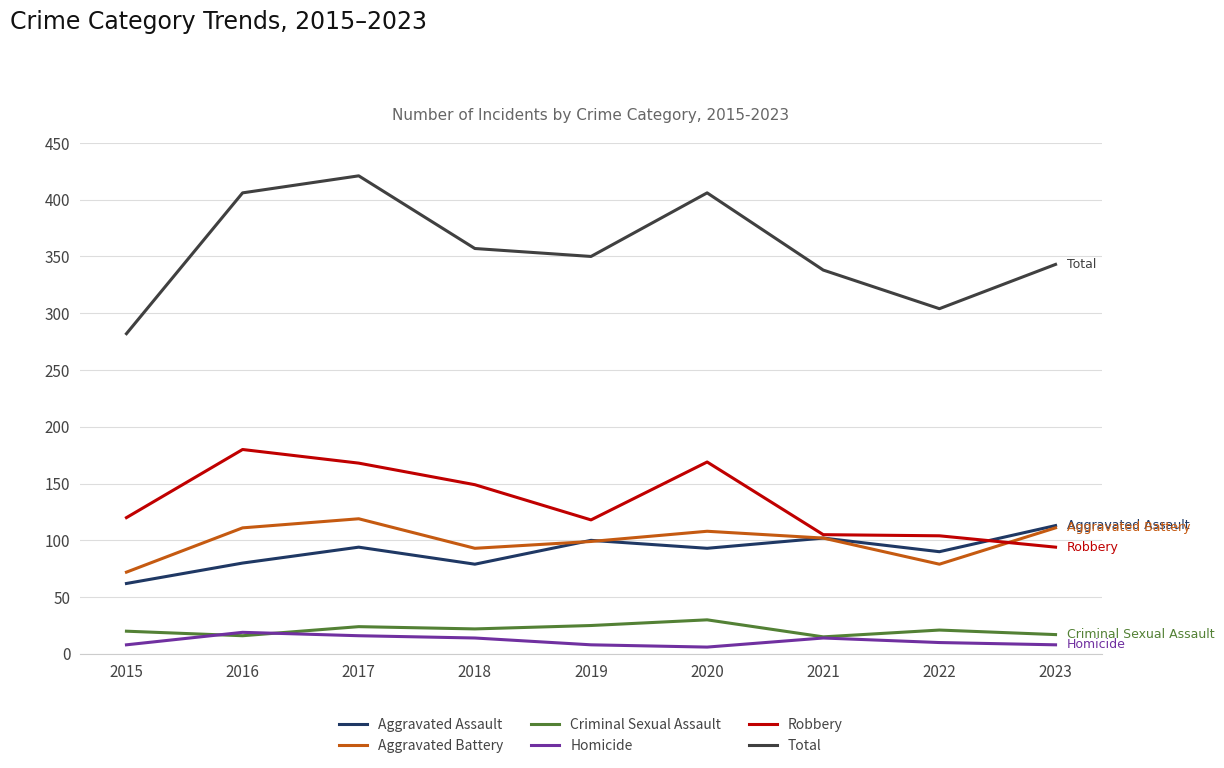

True or false: Total has a value of 564 at 2021.

False